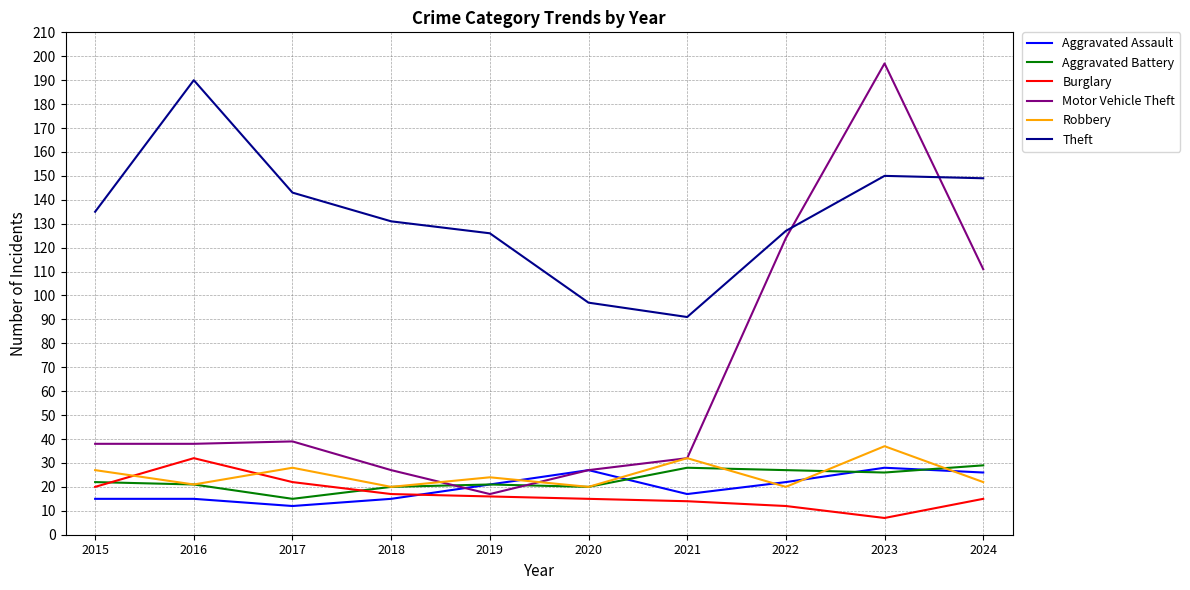

Reading right to left, extract all data points from this chart.

Aggravated Assault: 2024=26	2023=28	2022=22	2021=17	2020=27	2019=21	2018=15	2017=12	2016=15	2015=15
Aggravated Battery: 2024=29	2023=26	2022=27	2021=28	2020=20	2019=21	2018=20	2017=15	2016=21	2015=22
Burglary: 2024=15	2023=7	2022=12	2021=14	2020=15	2019=16	2018=17	2017=22	2016=32	2015=20
Motor Vehicle Theft: 2024=111	2023=197	2022=124	2021=32	2020=27	2019=17	2018=27	2017=39	2016=38	2015=38
Robbery: 2024=22	2023=37	2022=20	2021=32	2020=20	2019=24	2018=20	2017=28	2016=21	2015=27
Theft: 2024=149	2023=150	2022=127	2021=91	2020=97	2019=126	2018=131	2017=143	2016=190	2015=135